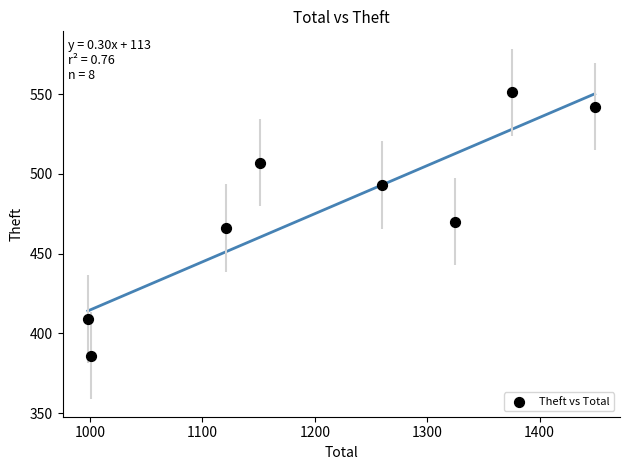

What is the range of X values (max minus min)?

451